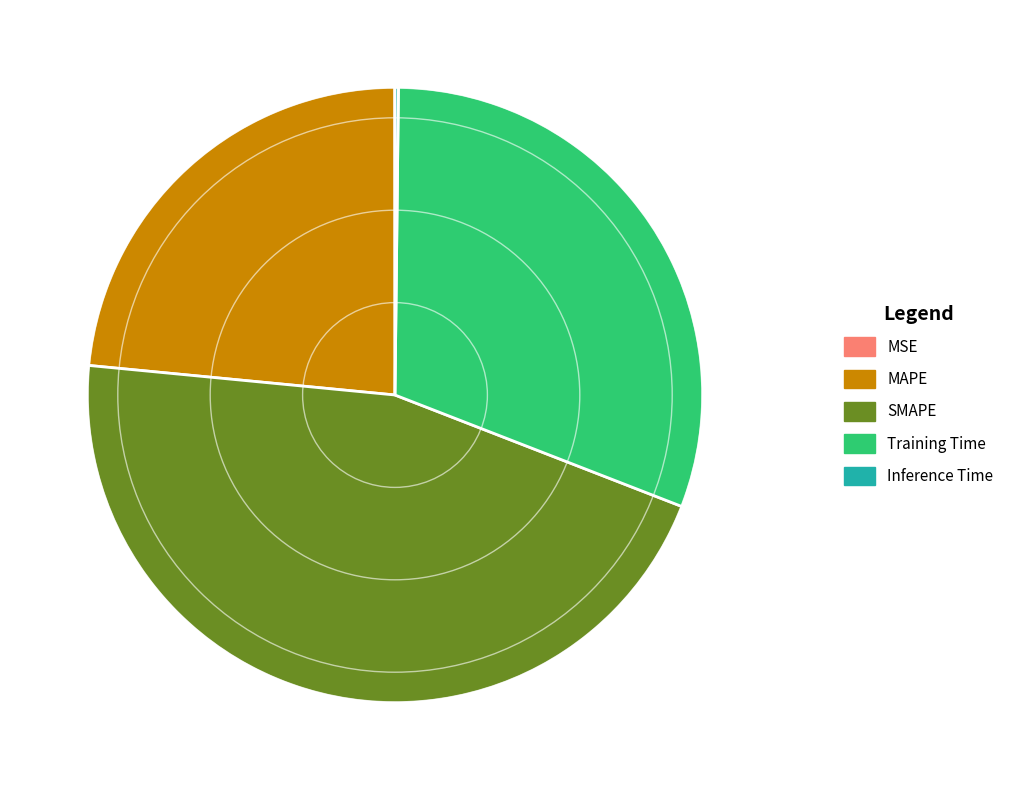

The MAPE slice represents 9% of the pie. True or false?

False